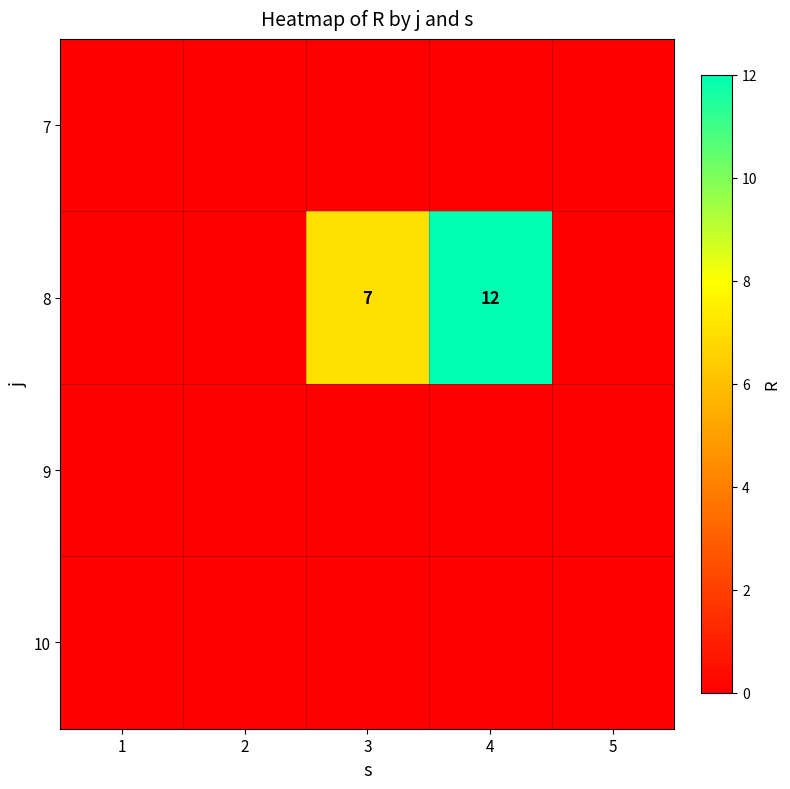

How many categories are shown in the chart?

5